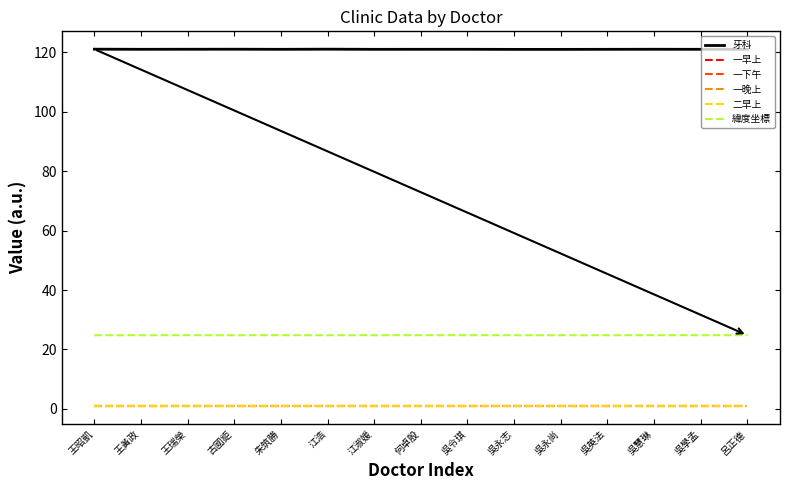

True or false: 牙科 has a value of 40.8 at 朱筑勝.

False